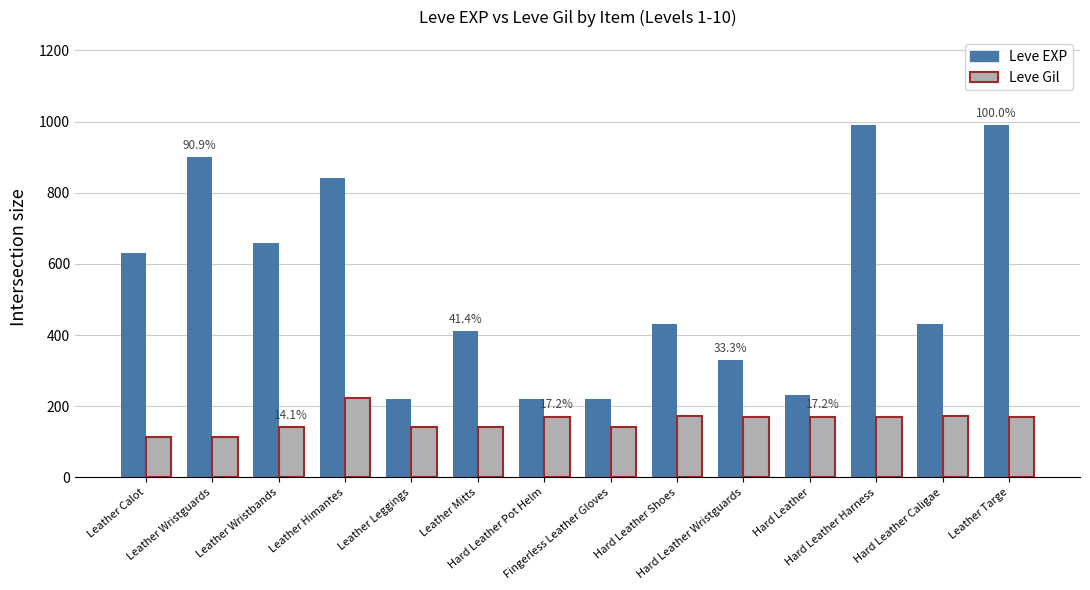

How many values in the Leve EXP series are below 430?

6